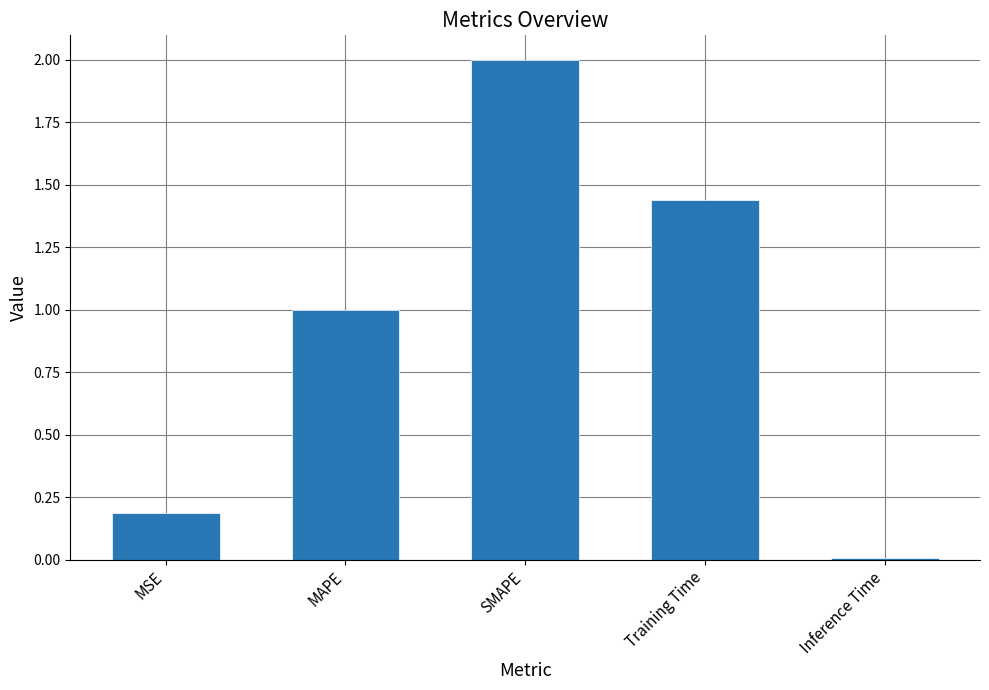

The value at SMAPE is 0.8. True or false?

False